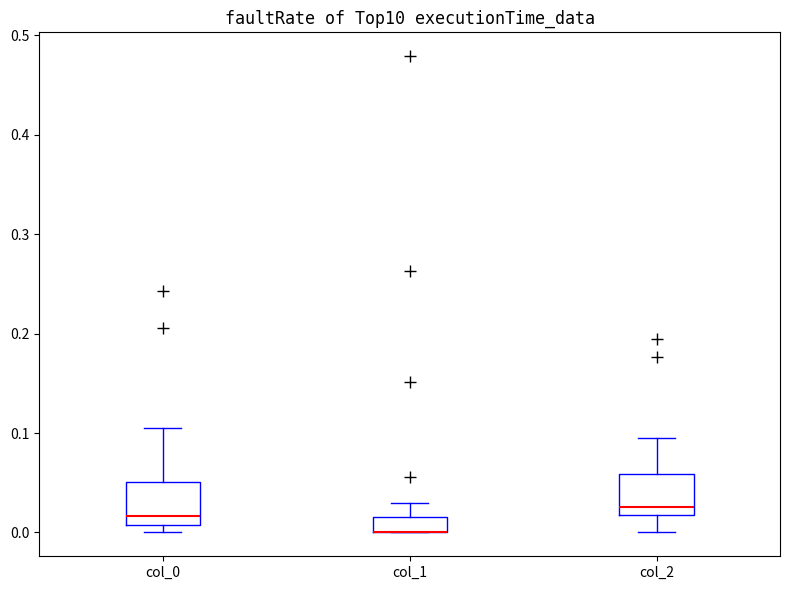

Where is the lower edge of the box for col_2 on the y-axis? The values are not printed on the chart, so give them approximately, as read against the axis.

0.02